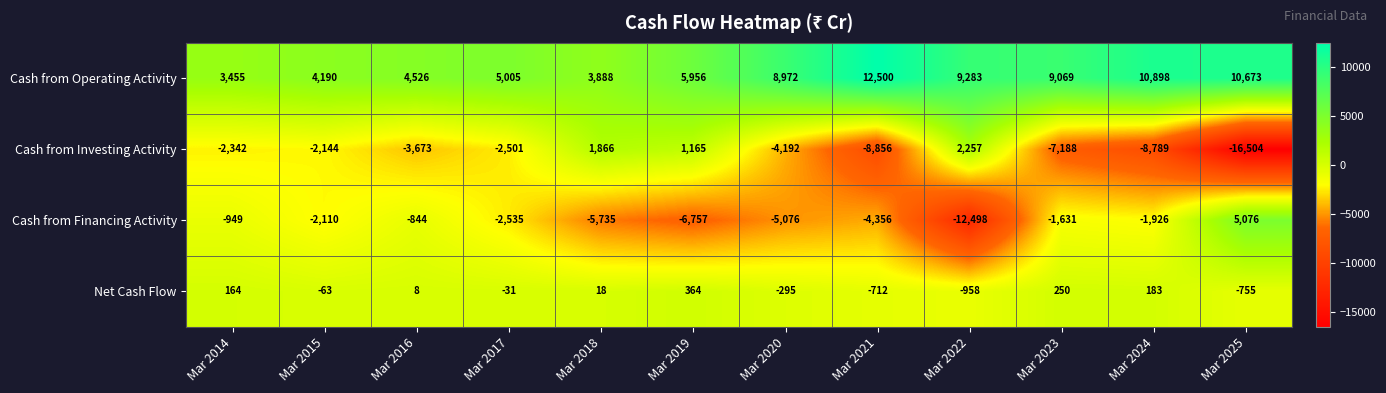

What is the difference between the Cash from Operating Activity values at Mar 2019 and Mar 2025?

4717